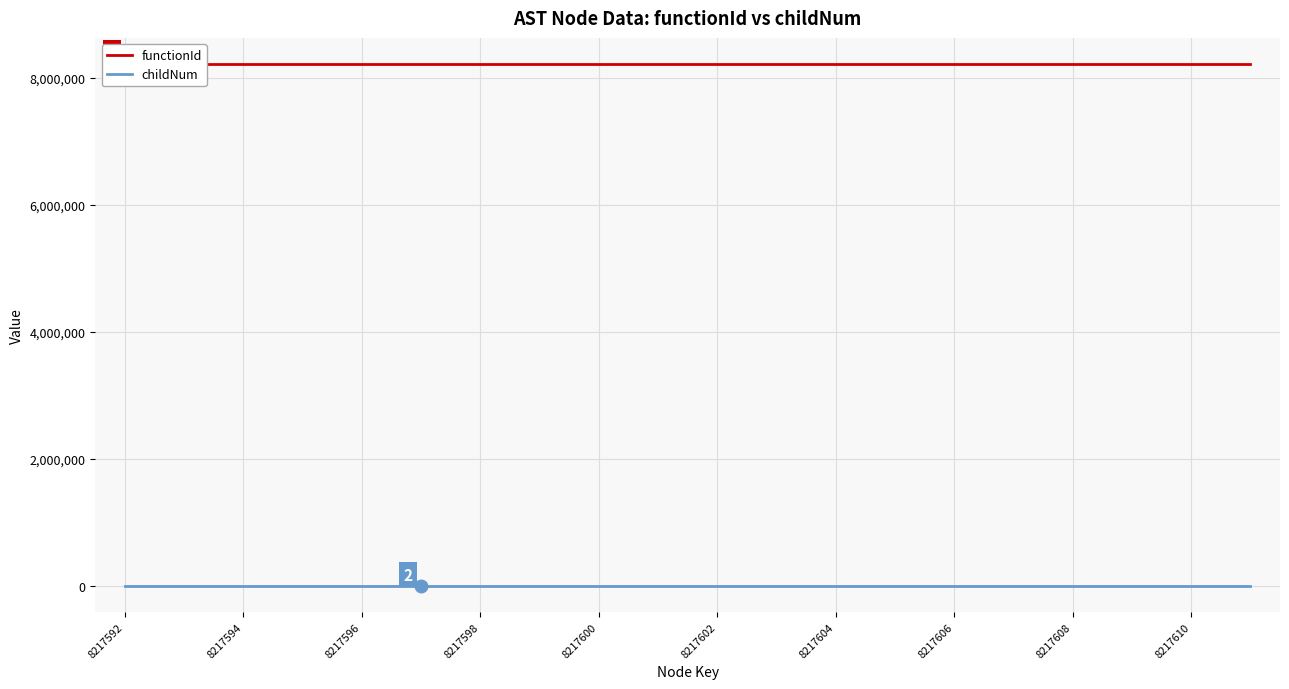

True or false: childNum and functionId cross at least once.

False